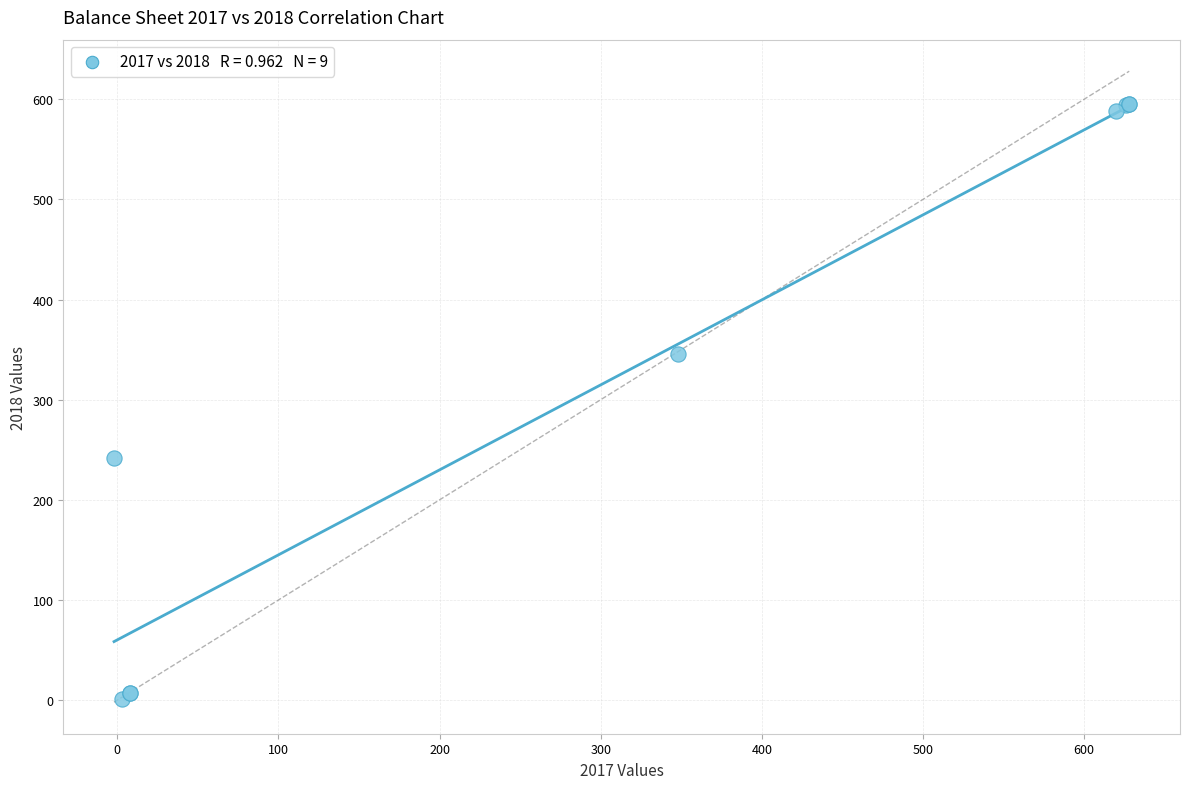

What Y value in the scatter plot is closest to 298?

346